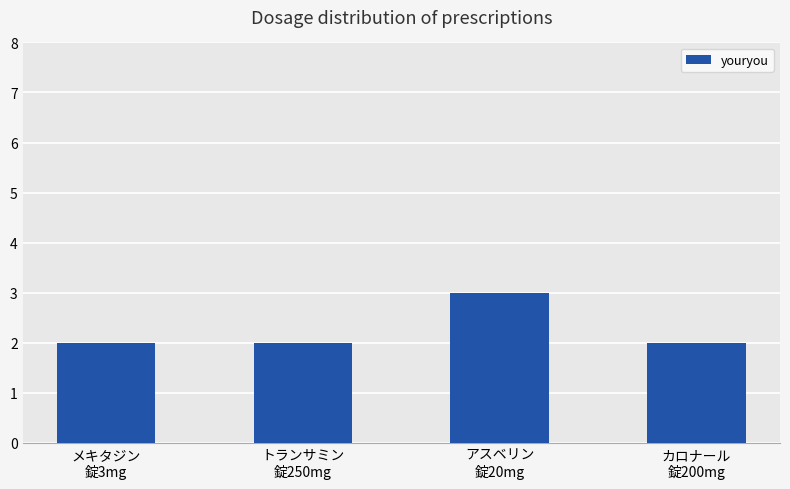

What is the change in value from アスベリン
錠20mg to カロナール
錠200mg?

-1